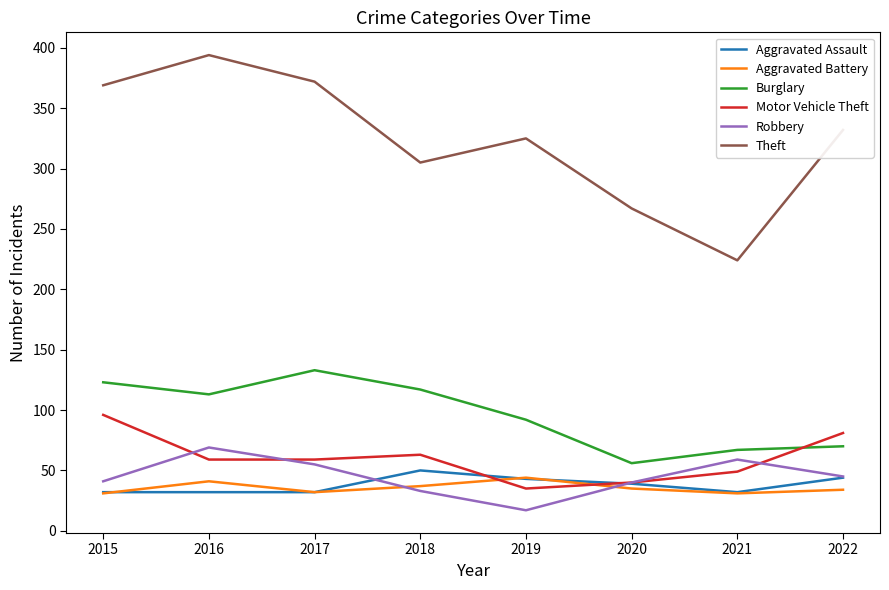

What is the sum of the Robbery values at 2022 and 2019?

62